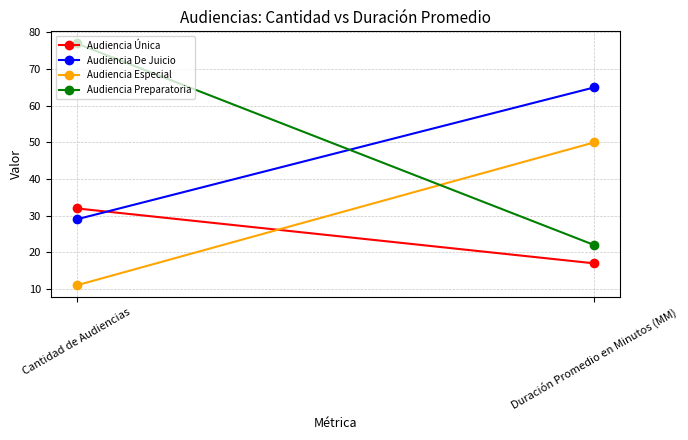

Which series has the widest spread of values?

Audiencia Preparatoria